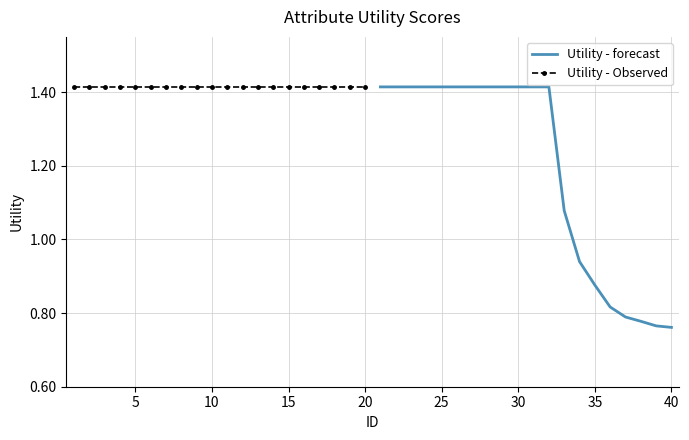

The Utility - Observed series shows 0.7 at 10. True or false?

False